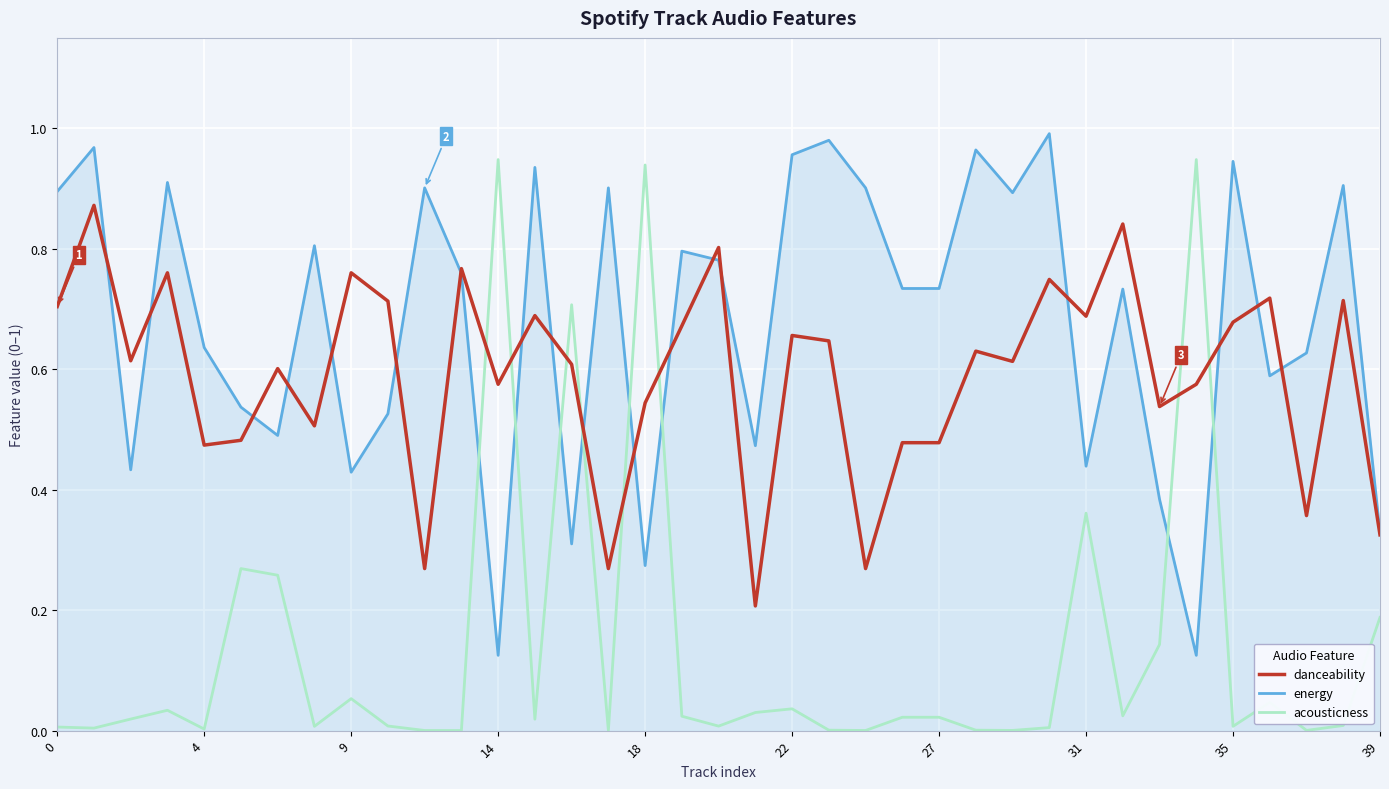

List the series in order of their overall mean, lowest first.

acousticness, danceability, energy